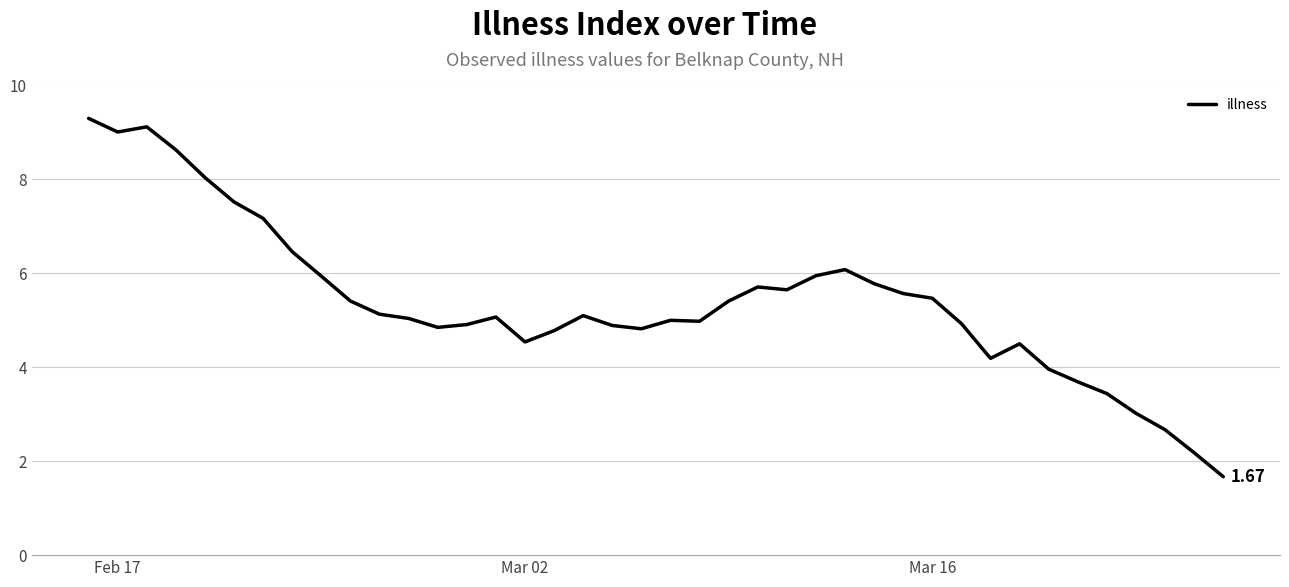

Is this an area chart (filled region under the line)?

No